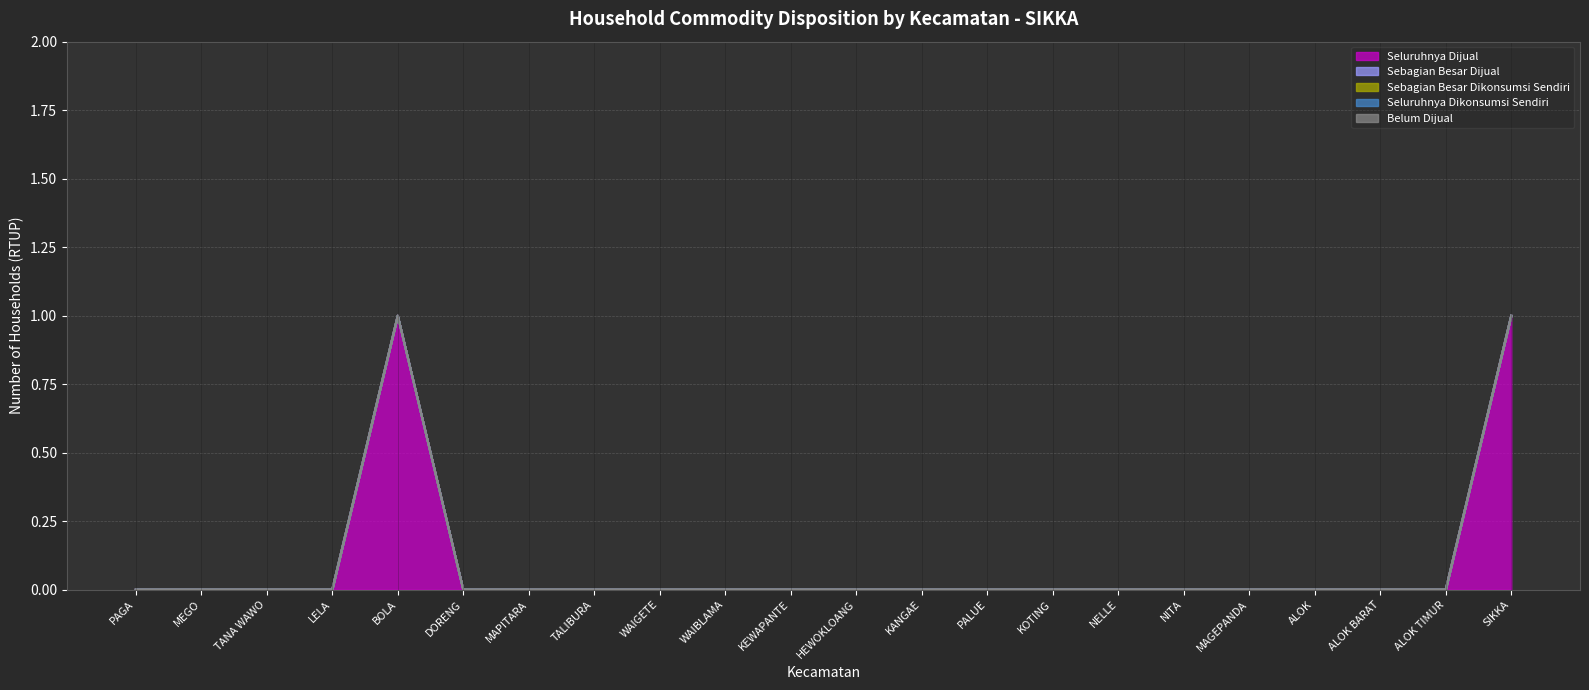

Which category has the lowest value across all series?

PAGA